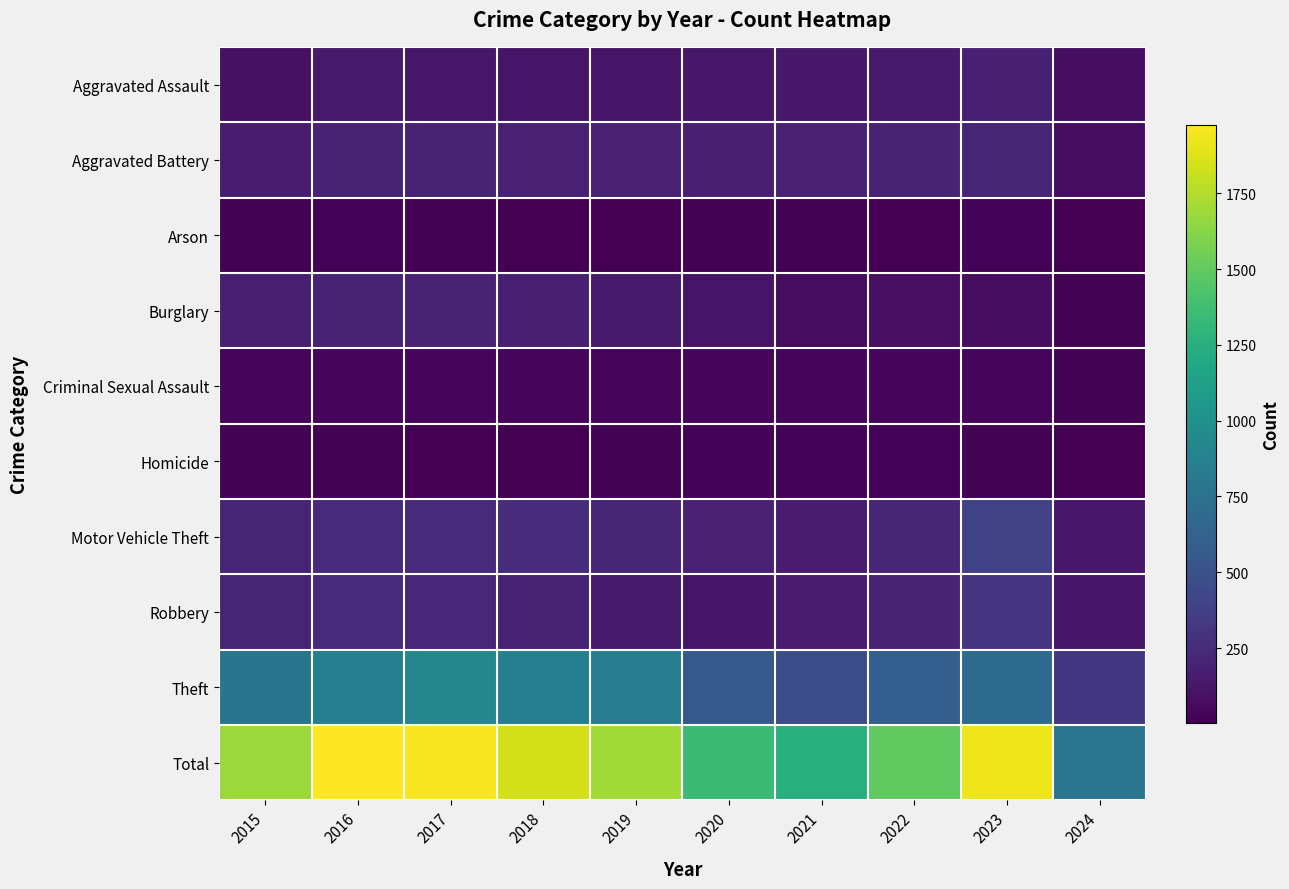

Reading left to right, transcribe all the data shown in this chart.

Aggravated Assault: 2015=95	2016=146	2017=131	2018=119	2019=113	2020=131	2021=142	2022=146	2023=177	2024=79
Aggravated Battery: 2015=154	2016=196	2017=191	2018=183	2019=182	2020=180	2021=182	2022=190	2023=209	2024=79
Arson: 2015=15	2016=25	2017=12	2018=8	2019=6	2020=12	2021=17	2022=11	2023=21	2024=4
Burglary: 2015=178	2016=201	2017=189	2018=176	2019=143	2020=115	2021=71	2022=82	2023=81	2024=16
Criminal Sexual Assault: 2015=31	2016=41	2017=39	2018=38	2019=37	2020=28	2021=30	2022=39	2023=29	2024=14
Homicide: 2015=13	2016=18	2017=8	2018=8	2019=14	2020=22	2021=20	2022=21	2023=12	2024=9
Motor Vehicle Theft: 2015=211	2016=245	2017=247	2018=256	2019=216	2020=184	2021=156	2022=219	2023=385	2024=132
Robbery: 2015=212	2016=247	2017=224	2018=204	2019=150	2020=124	2021=153	2022=198	2023=317	2024=120
Theft: 2015=774	2016=858	2017=916	2018=856	2019=841	2020=550	2021=474	2022=593	2023=696	2024=322
Total: 2015=1683	2016=1977	2017=1957	2018=1848	2019=1702	2020=1346	2021=1245	2022=1499	2023=1927	2024=775